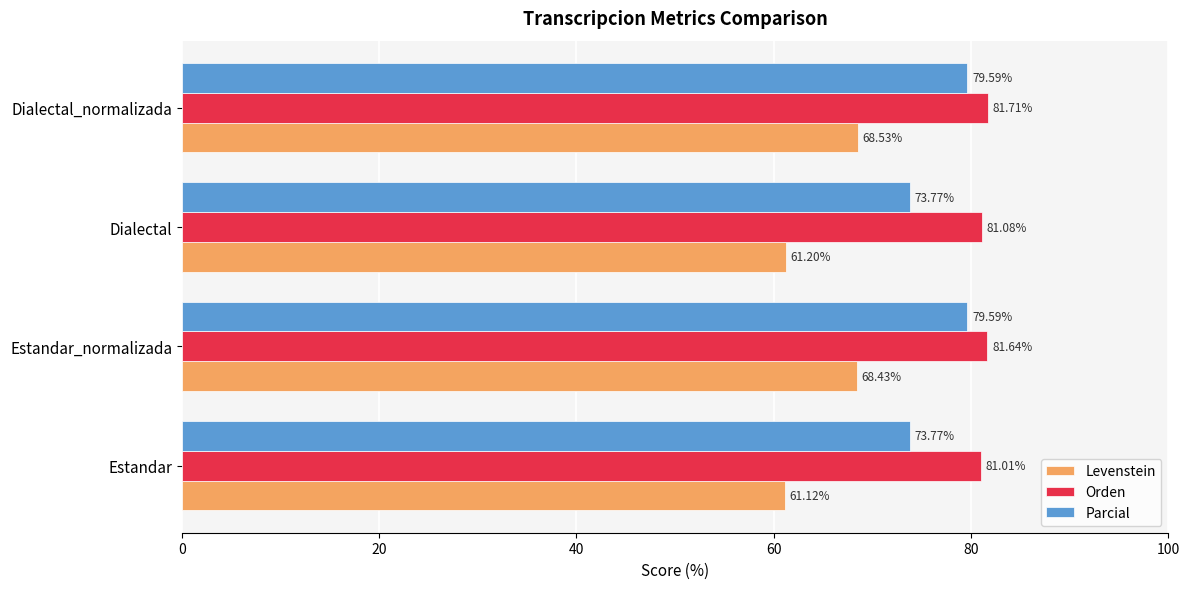

What are all the series names shown in the legend?

Levenstein, Orden, Parcial